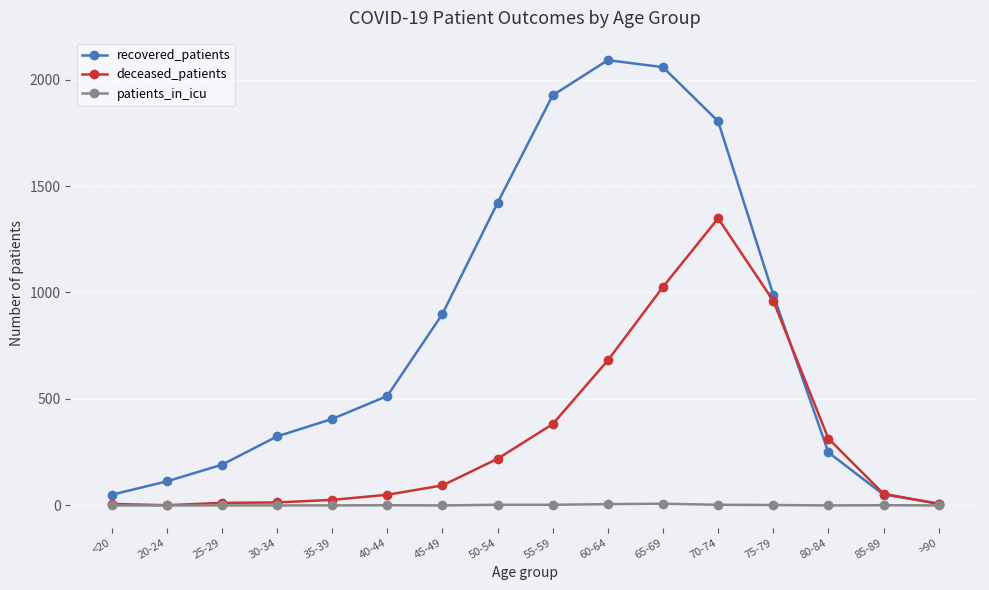

Rank the series by their maximum value, from highest to lowest.

recovered_patients, deceased_patients, patients_in_icu